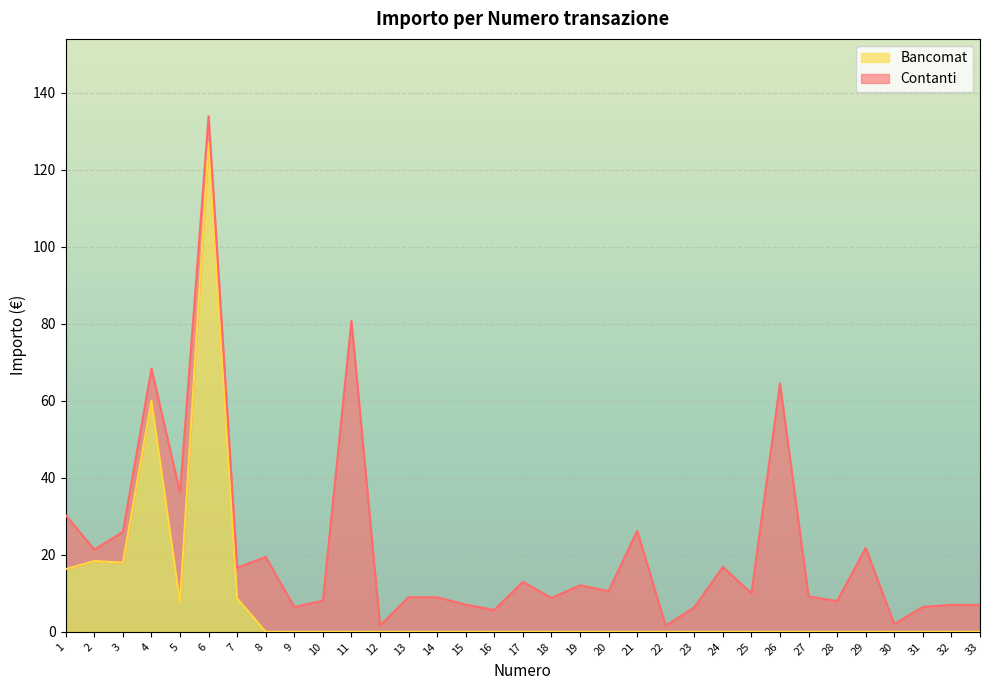

At which label is the value closest to 63?

4